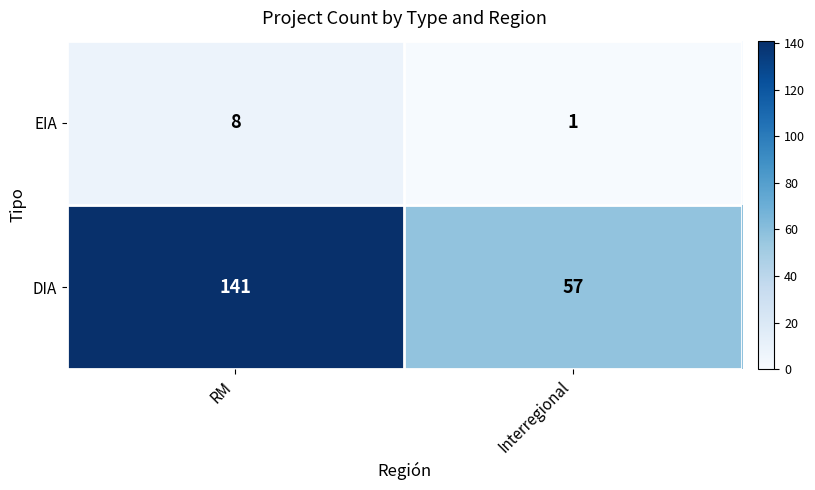

Is it true that DIA equals 141 at RM?

True